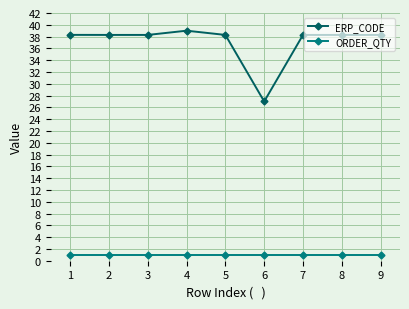

What is the maximum value shown in the chart?

39.0